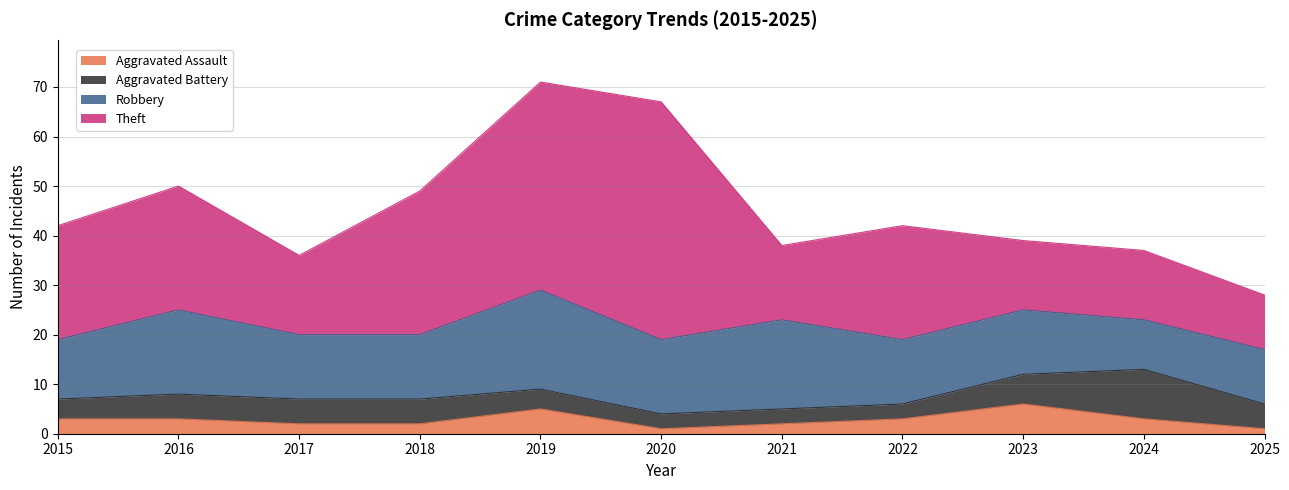

At 2022, list the series in order from largest to smallest.

Theft, Robbery, Aggravated Assault, Aggravated Battery